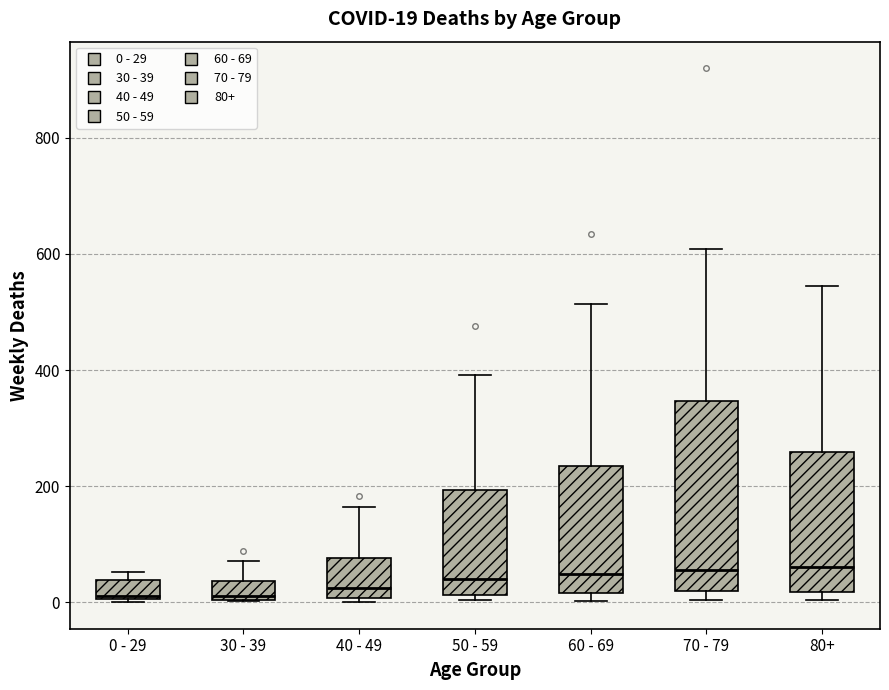

Which box is the tallest, from its lower edge to its upper edge?

70 - 79